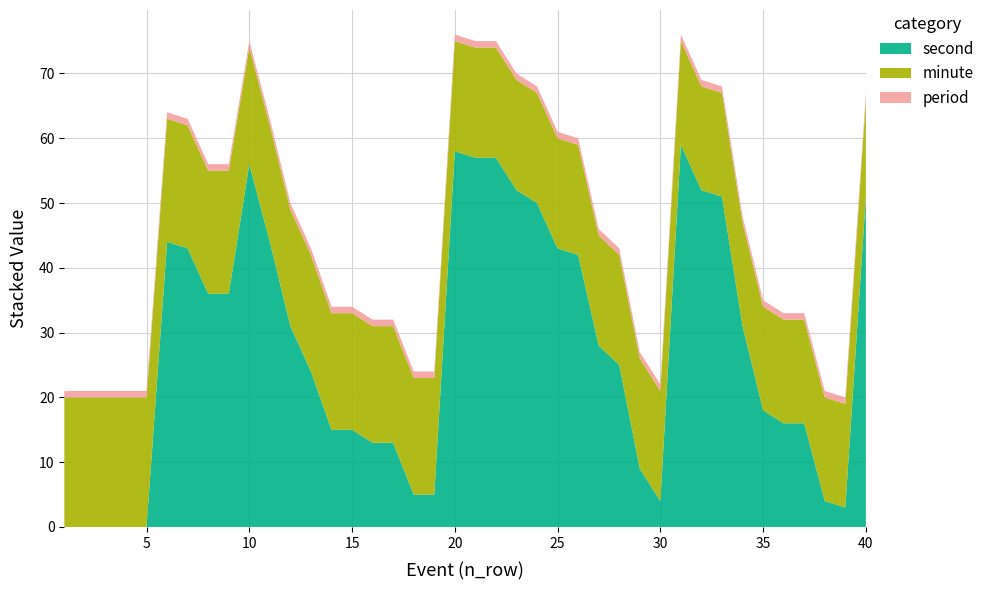

Reading left to right, what are all the values shown in this chart?

period: 1	1	1	1	1	1	1	1	1	1	1	1	1	1	1	1	1	1	1	1	1	1	1	1	1	1	1	1	1	1	1	1	1	1	1	1	1	1	1	1
minute: 20	20	20	20	20	19	19	19	19	18	18	18	18	18	18	18	18	18	18	17	17	17	17	17	17	17	17	17	17	17	16	16	16	16	16	16	16	16	16	15
second: 0	0	0	0	0	44	43	36	36	56	44	31	24	15	15	13	13	5	5	58	57	57	52	50	43	42	28	25	9	4	59	52	51	31	18	16	16	4	3	51